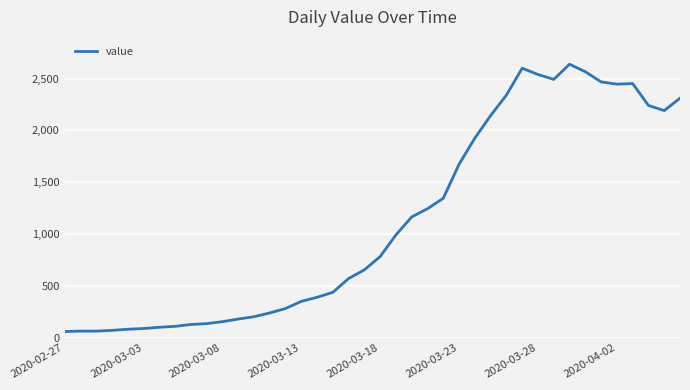

What is the difference between the maximum and minimum values?

2577